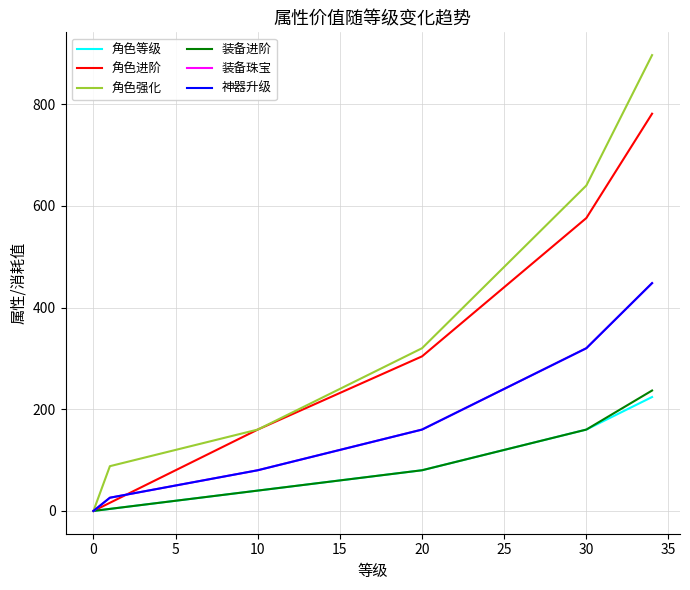

Does the chart have visible grid lines?

Yes